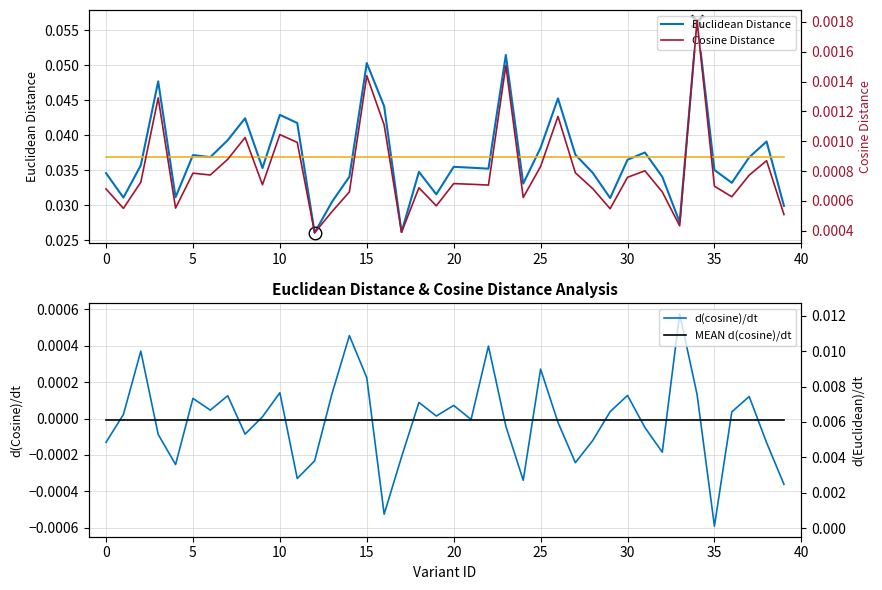

Does the chart display data point markers on the line(s)?

No